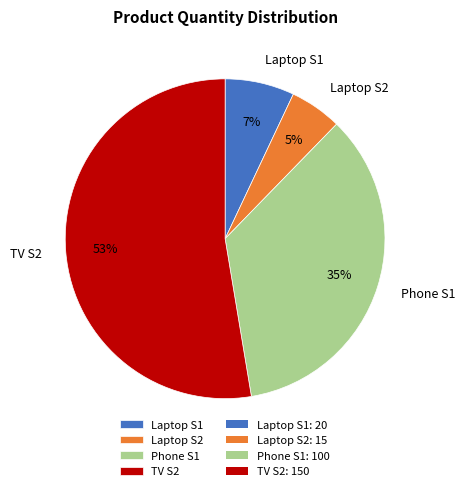

Does TV S2 represent more than half of the total?

Yes